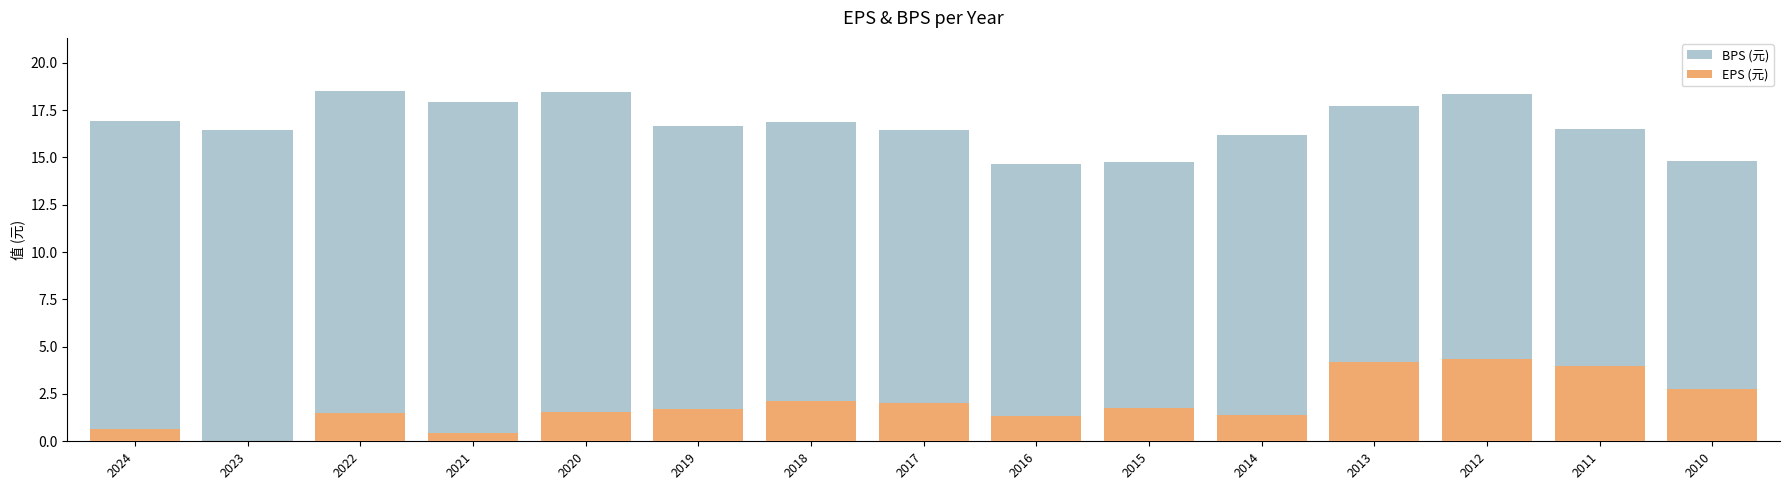

What is the lowest value of the BPS (元) series?

14.6